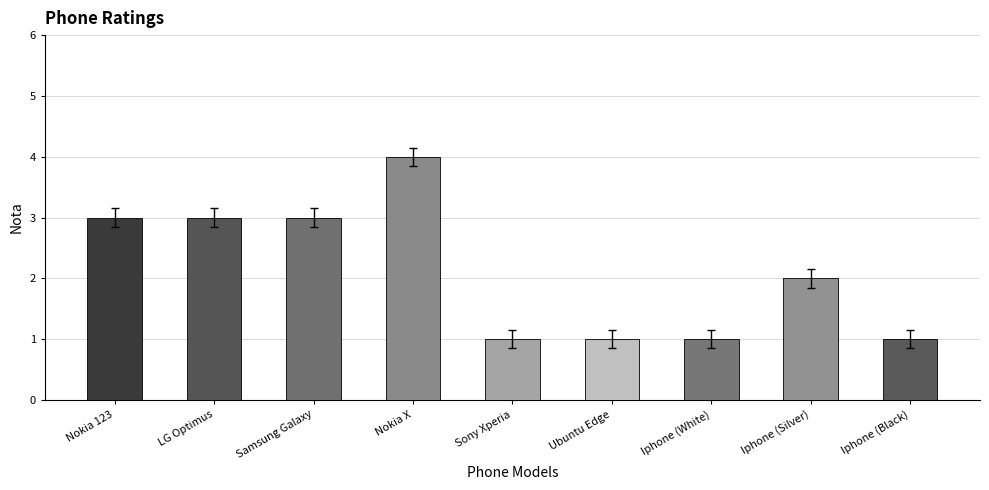

What is the sum of the values at Iphone (Silver) and Nokia 123?

5